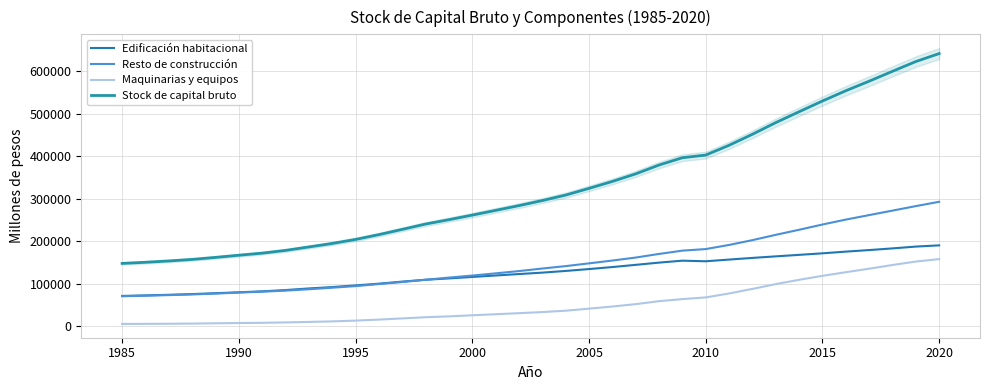

How many data points in Edificación habitacional are less than 126337?

18